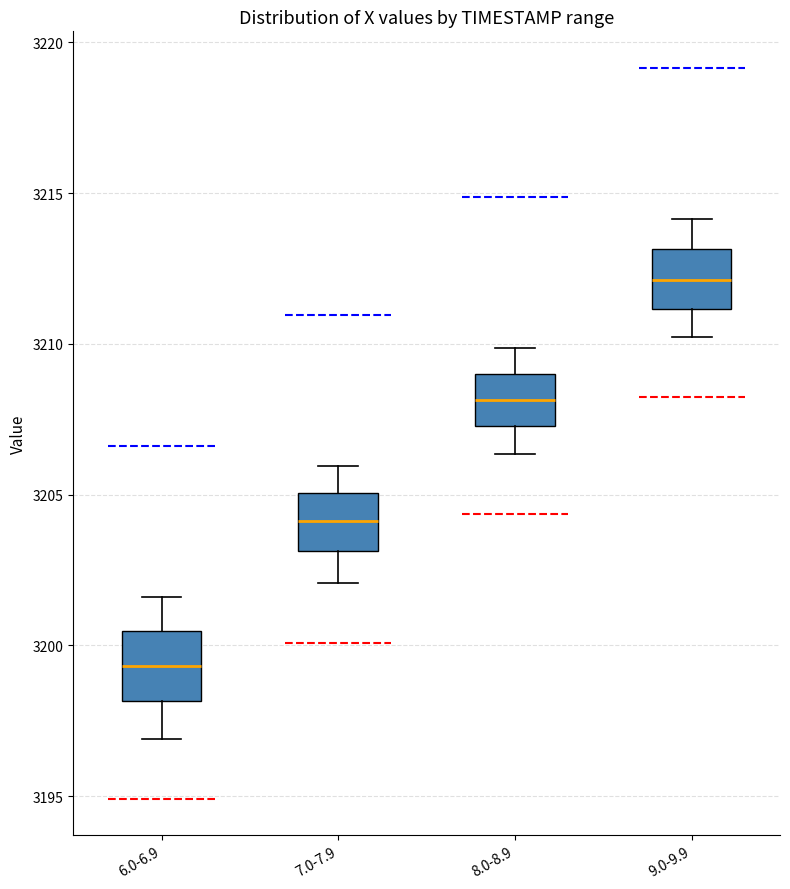

Which box's median line is the highest?

9.0-9.9